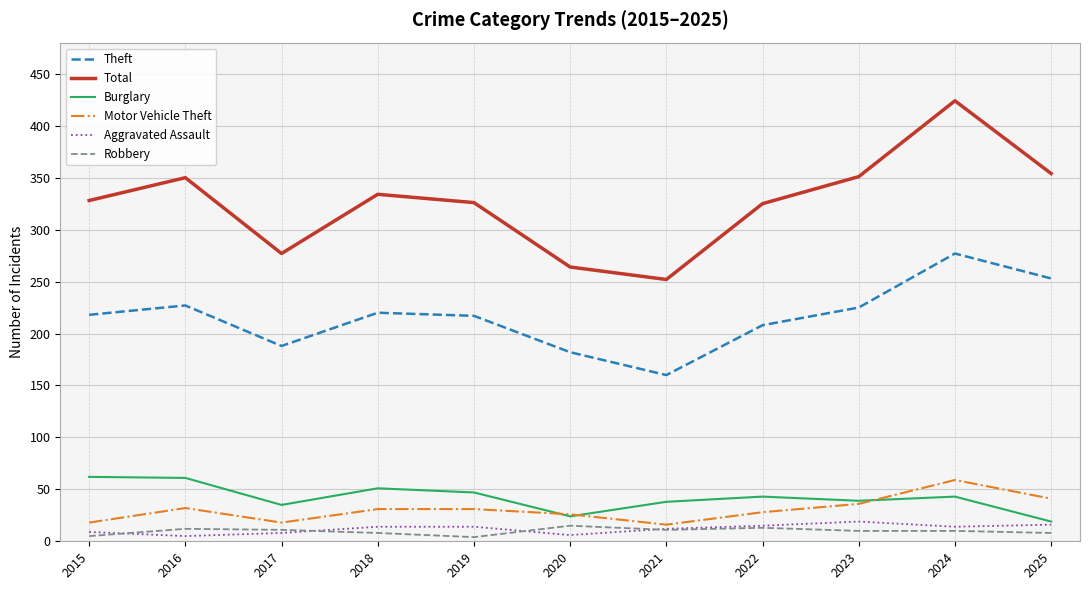

What is the average value of the Total series?

326